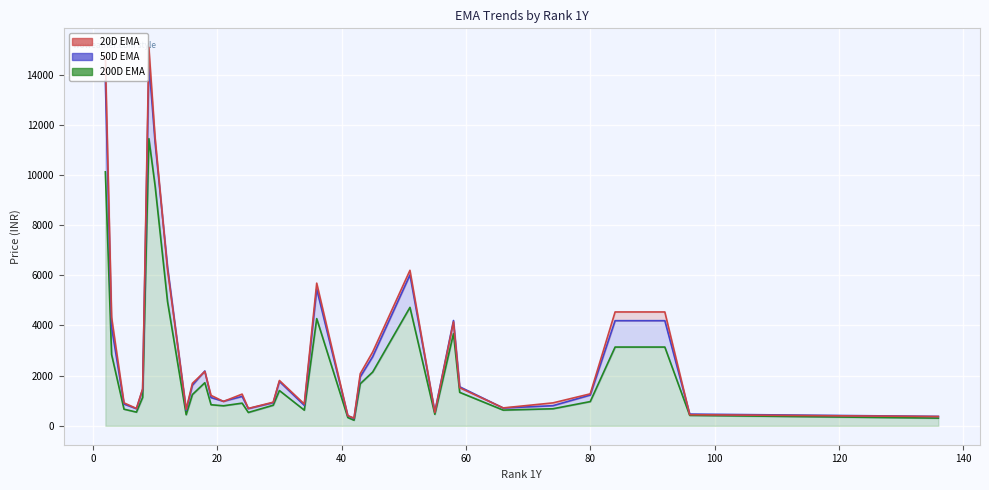

The 200D EMA series shows 1132.7 at 8. True or false?

True